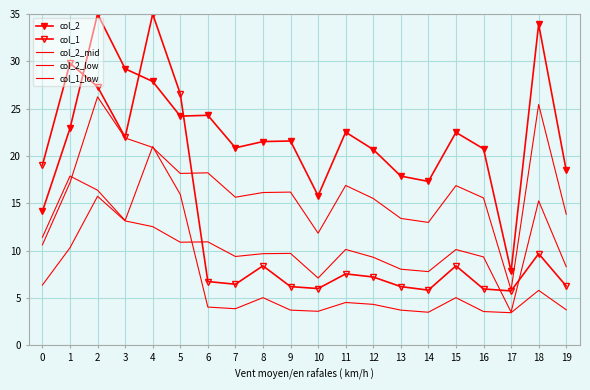

Where do col_2 and col_1 first cross each other?

1 and 2